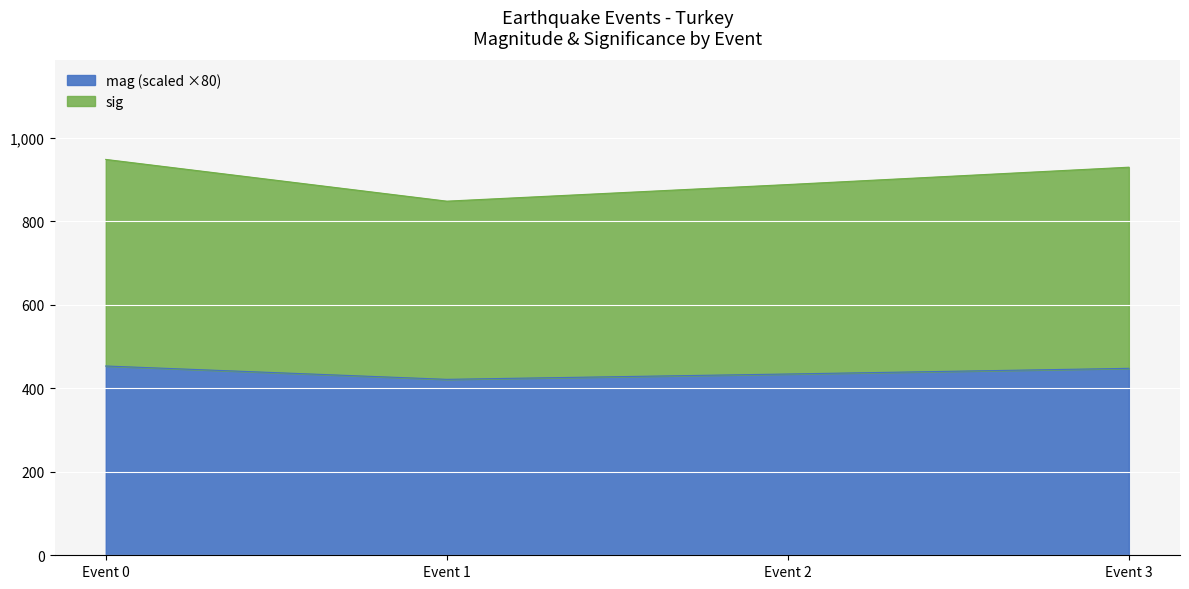

What is the total value across all series at Event 3?

930.0